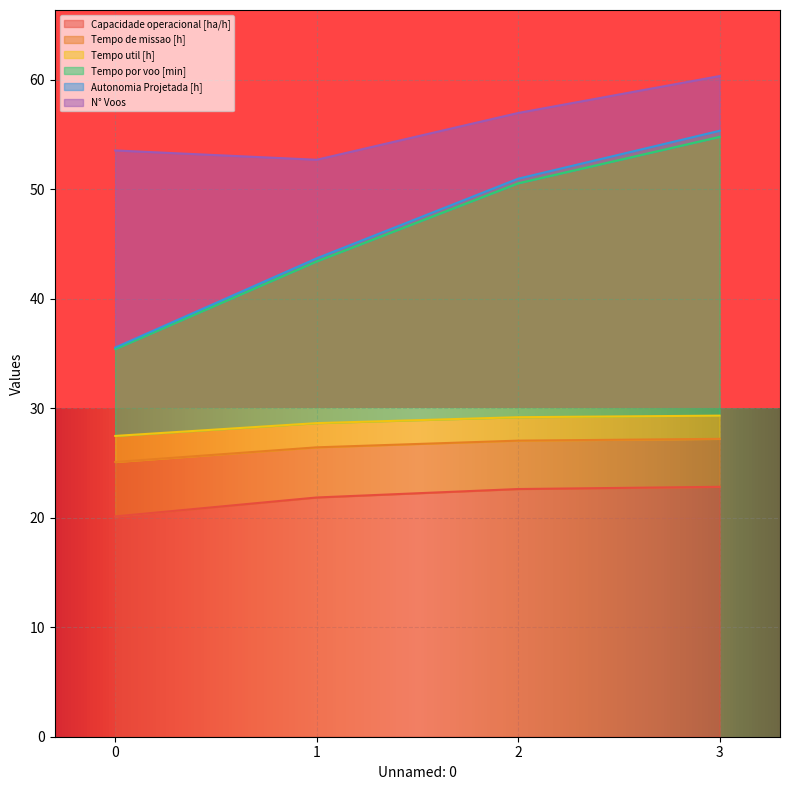

How many data points in Tempo por voo [min] are above 50?

2